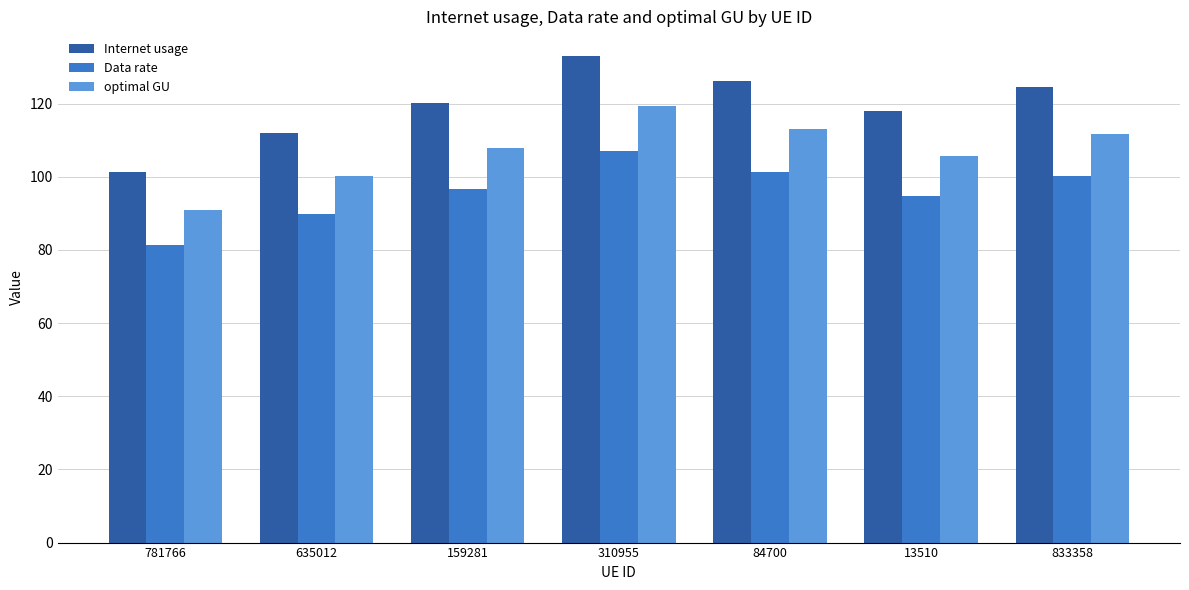

List the series in order of their peak value, highest first.

Internet usage, optimal GU, Data rate